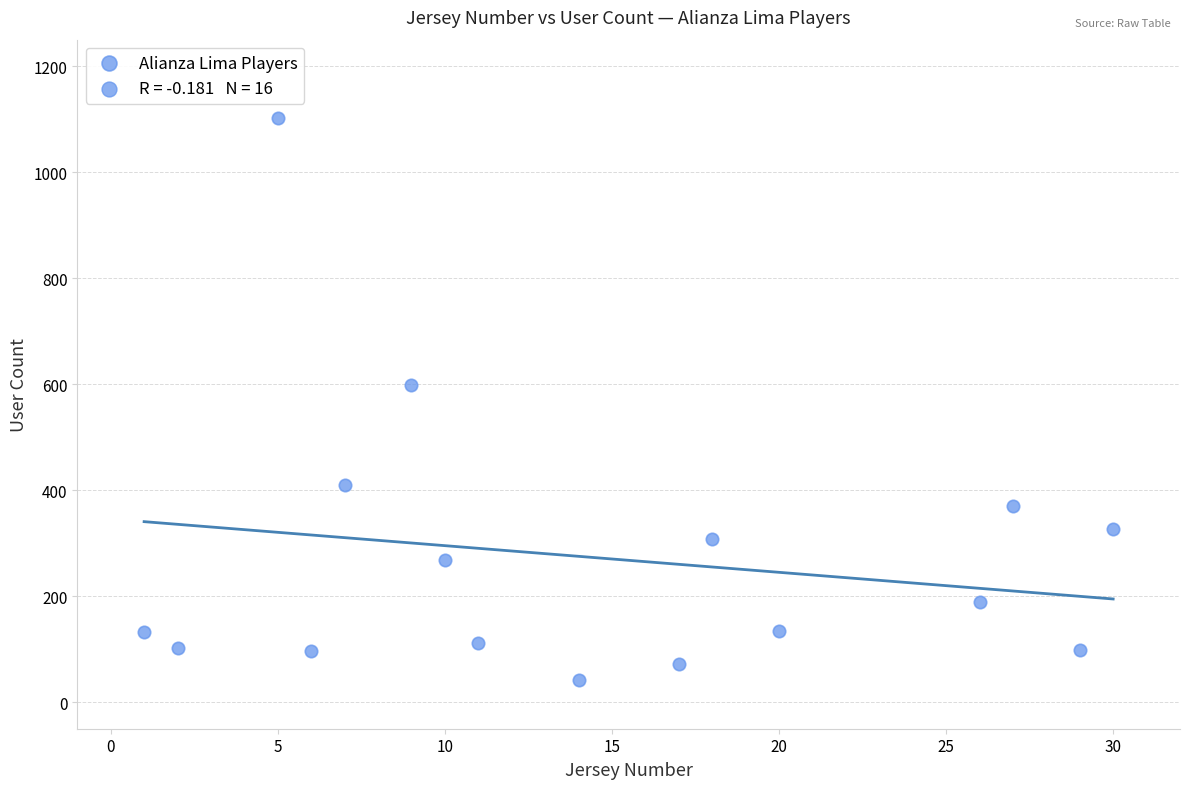

What Y value in the scatter plot is closest to 572?

599